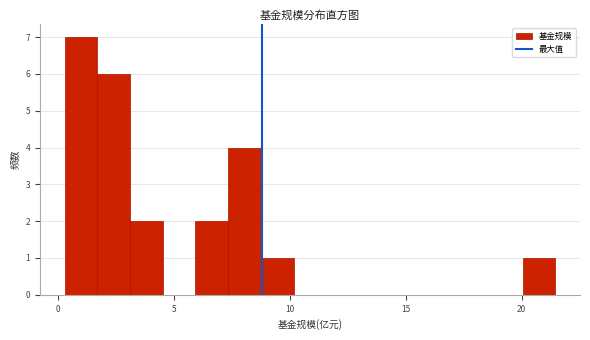

Around what value on the x-axis is the tallest bar? Give the approximate position of its centre, as read against the axis.

1.0